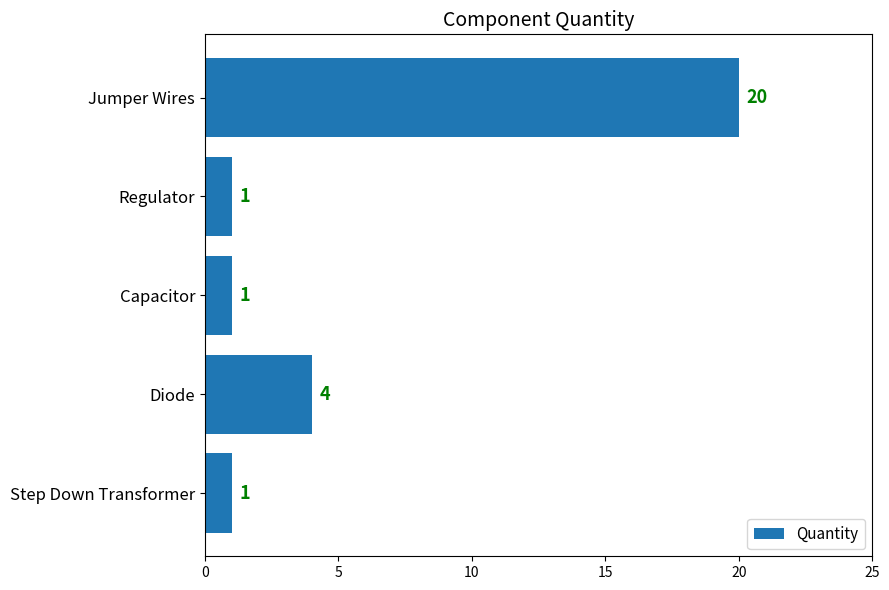

What is the difference between the maximum and second lowest values?

19